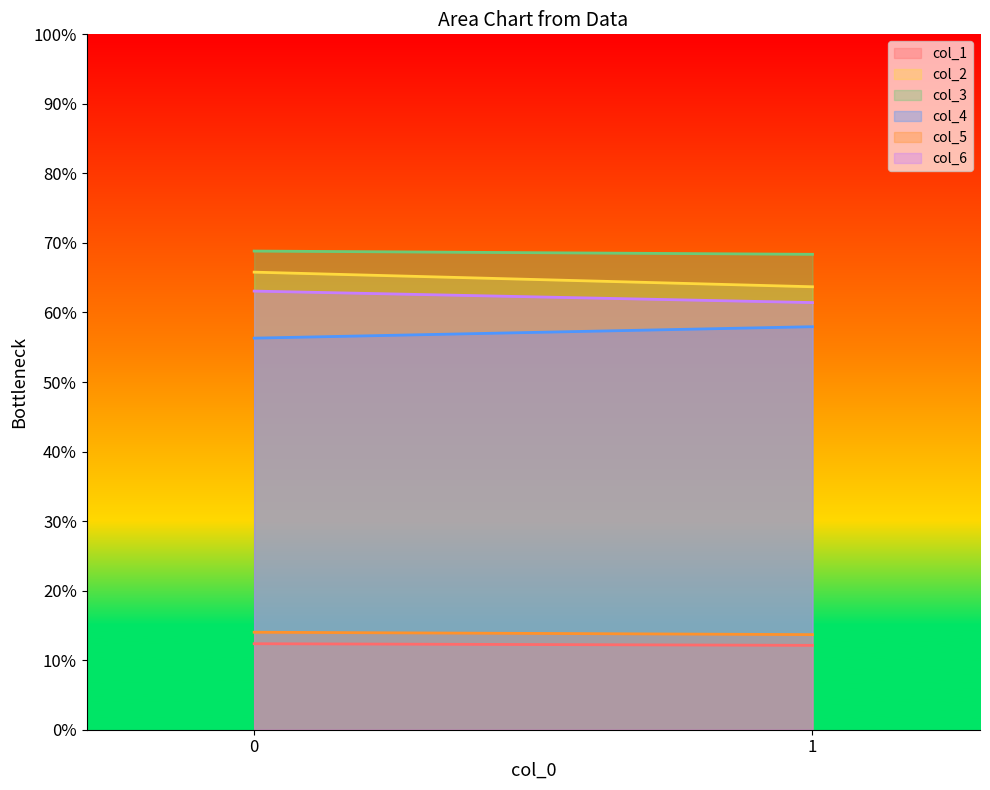

What is the difference between the highest and lowest values at 0?

56.5